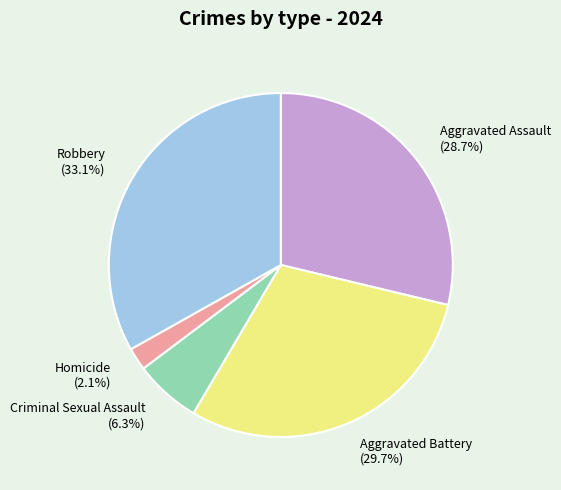

Does Homicide account for over 50% of the chart?

No